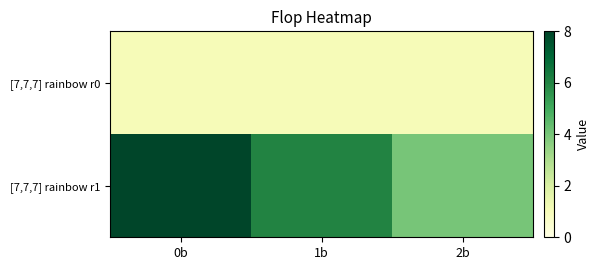

How many distinct data groups are displayed?

2